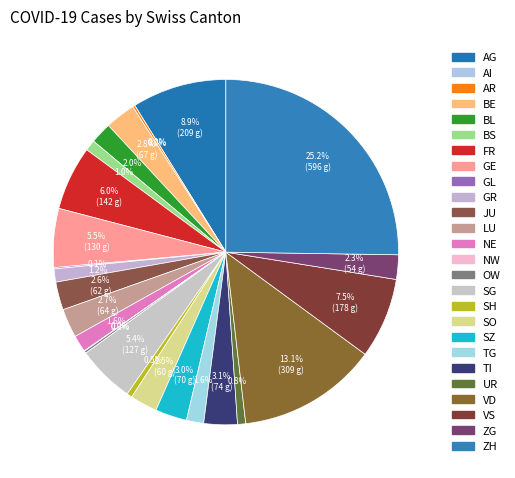

Which slice is the smallest?

AI